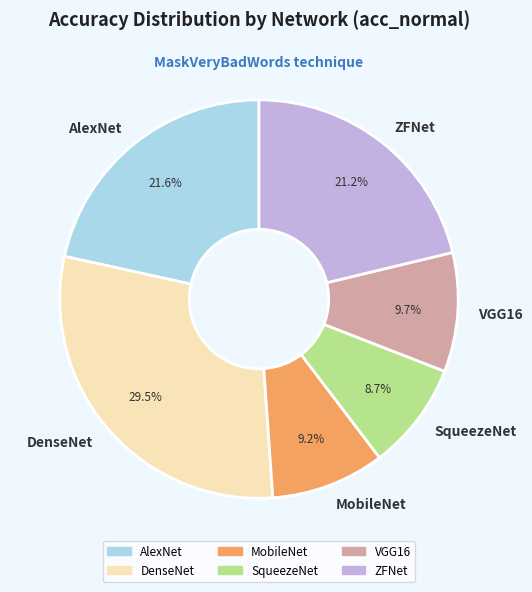

Is the sum of VGG16 and AlexNet greater than half?

No